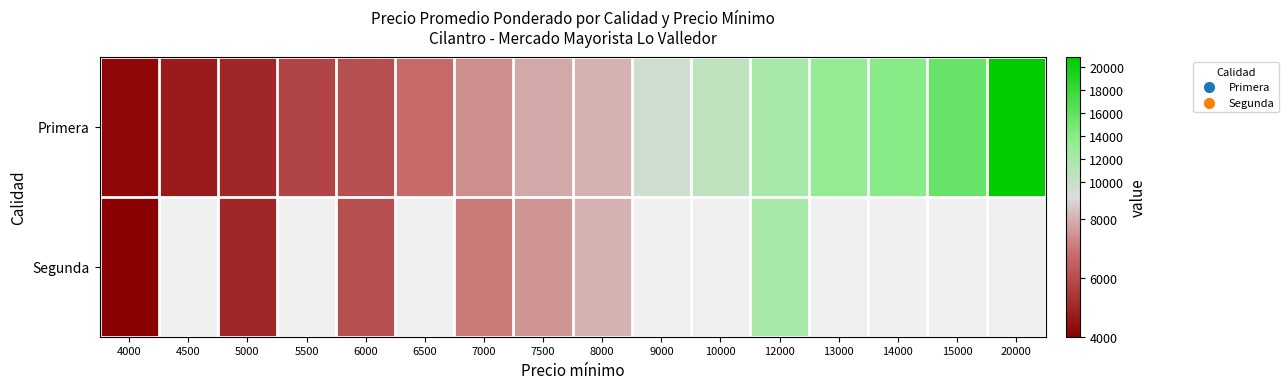

What is the lowest value of the Primera series?

4202.0